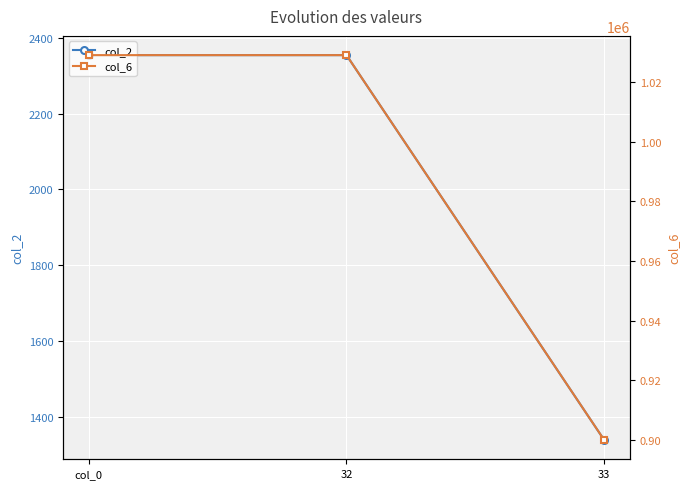

List the labels in order of col_6 value, smallest first.

33, col_0, 32